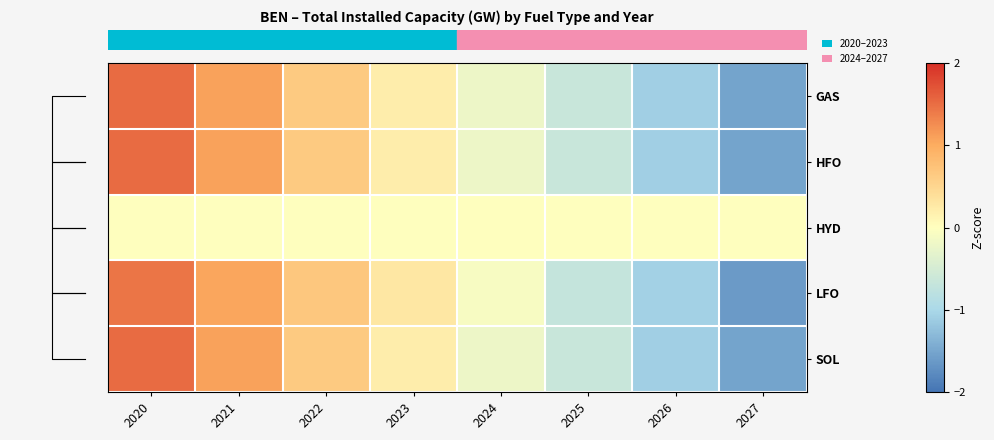

Reading left to right, transcribe all the data shown in this chart.

row_0: 2020=1.5	2021=1.1	2022=0.7	2023=0.2	2024=-0.2	2025=-0.7	2026=-1.1	2027=-1.5
row_1: 2020=1.5	2021=1.1	2022=0.7	2023=0.2	2024=-0.2	2025=-0.7	2026=-1.1	2027=-1.5
row_2: 2020=0.0	2021=0.0	2022=0.0	2023=0.0	2024=0.0	2025=0.0	2026=0.0	2027=0.0
row_3: 2020=1.4	2021=1.1	2022=0.7	2023=0.3	2024=-0.1	2025=-0.7	2026=-1.1	2027=-1.6
row_4: 2020=1.5	2021=1.1	2022=0.7	2023=0.2	2024=-0.2	2025=-0.7	2026=-1.1	2027=-1.5